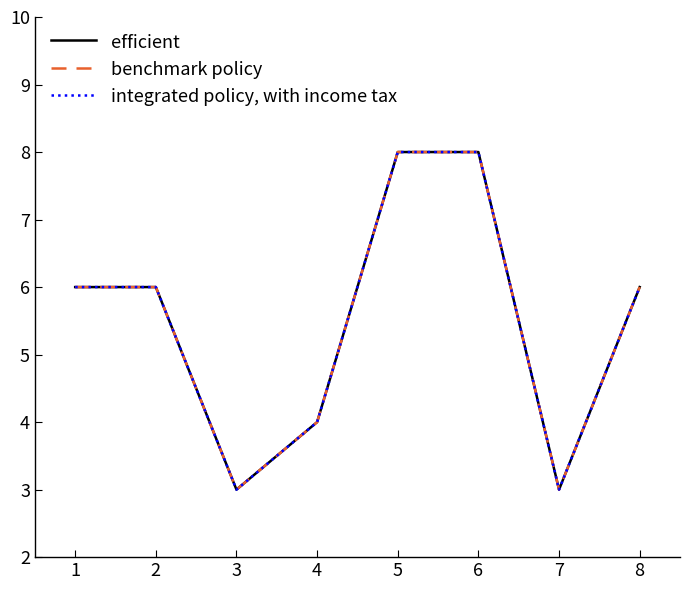

Is the value of efficient at 7 greater than the value of integrated policy, with income tax at 5?

No